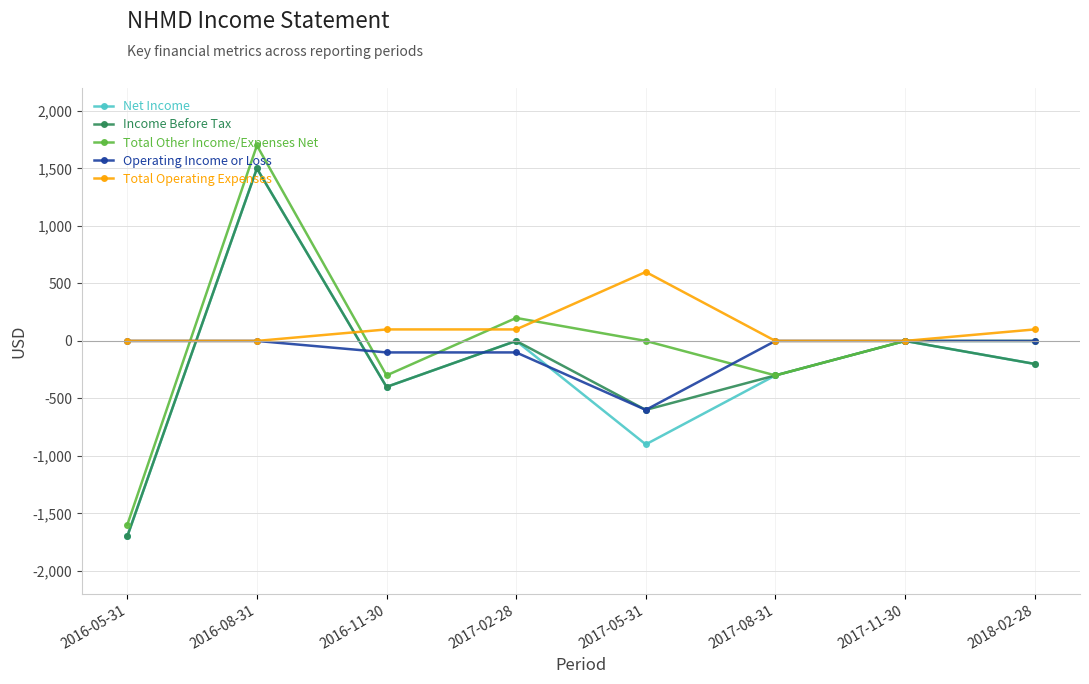

The value of Net Income at 2016-11-30 is -400. True or false?

True